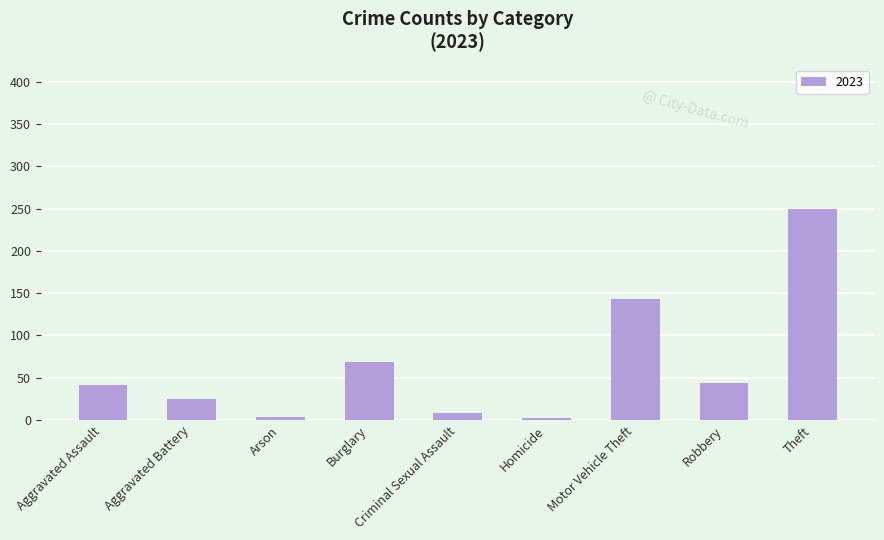

The value at Robbery is 10. True or false?

False